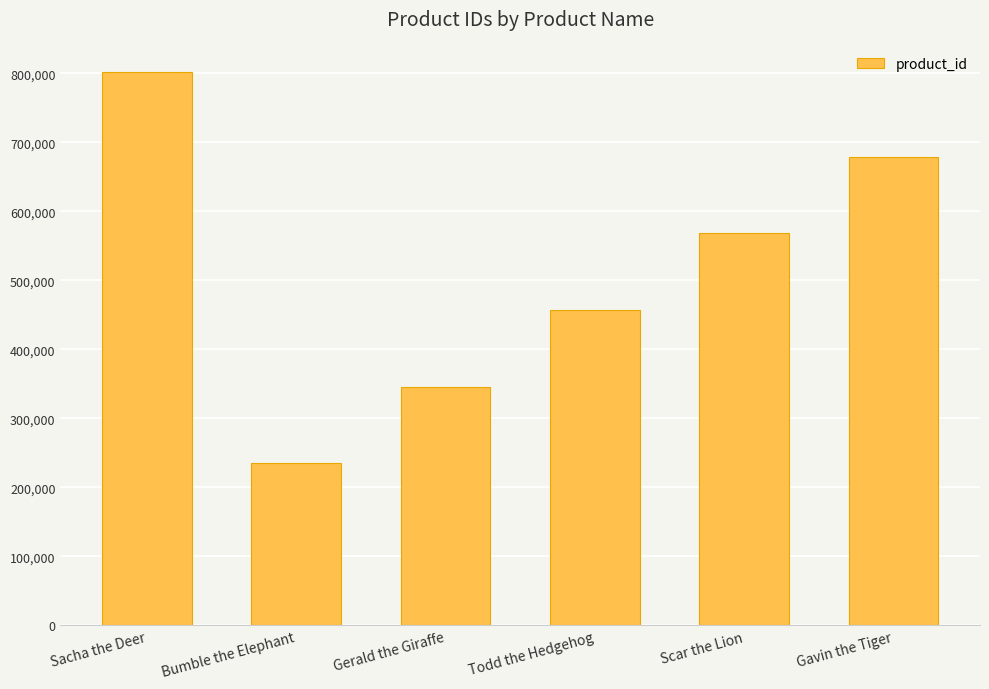

What is the value of the 6th bar from the left?

678901